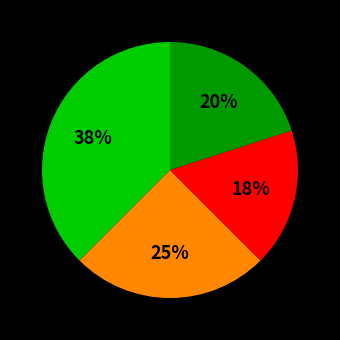

How many slices are in this pie chart?

4